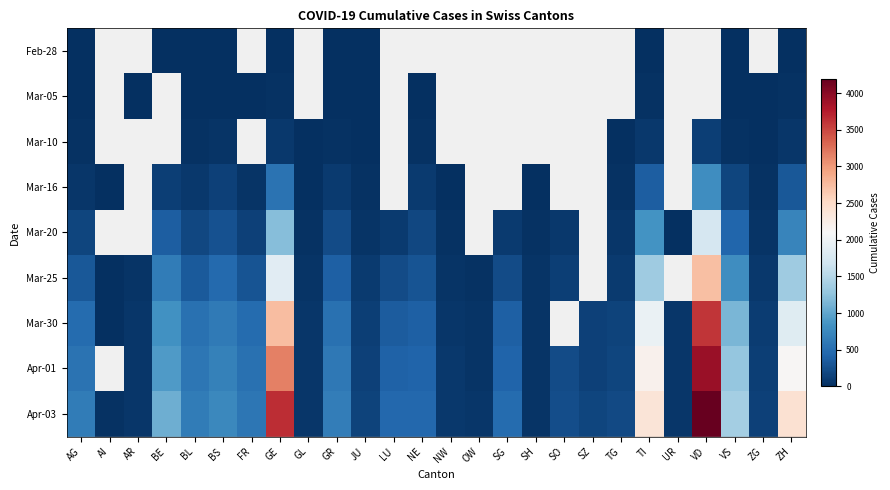

True or false: Mar-20 has a value of 17.1 at ZG.

False